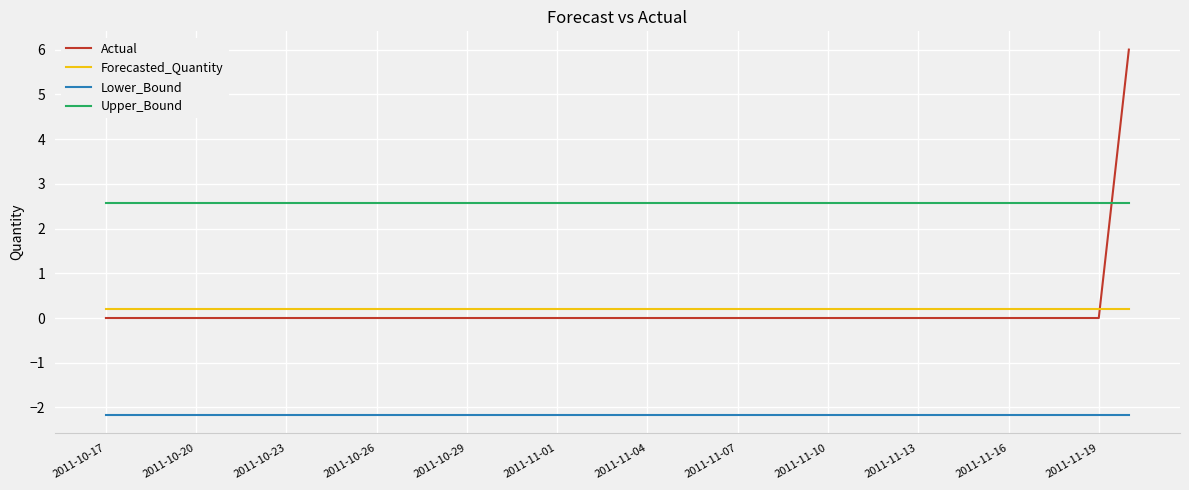

True or false: Lower_Bound and Forecasted_Quantity intersect in this chart.

False